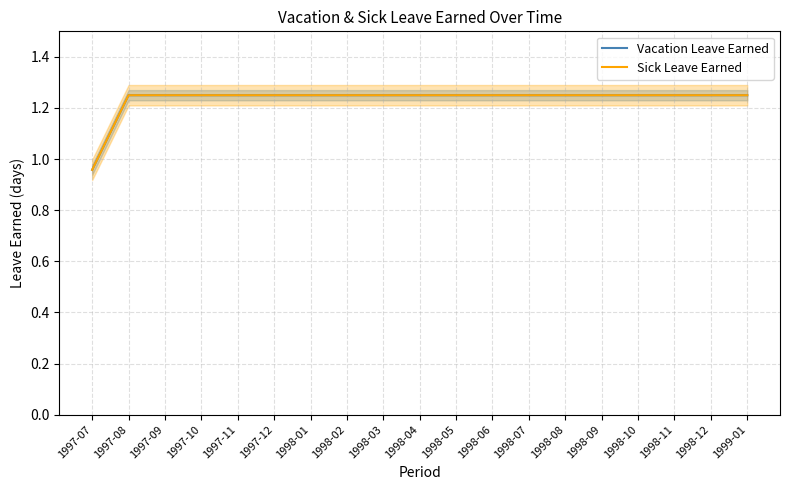

Is the value of Vacation Leave Earned at 1998-02 greater than the value of Sick Leave Earned at 1998-12?

No